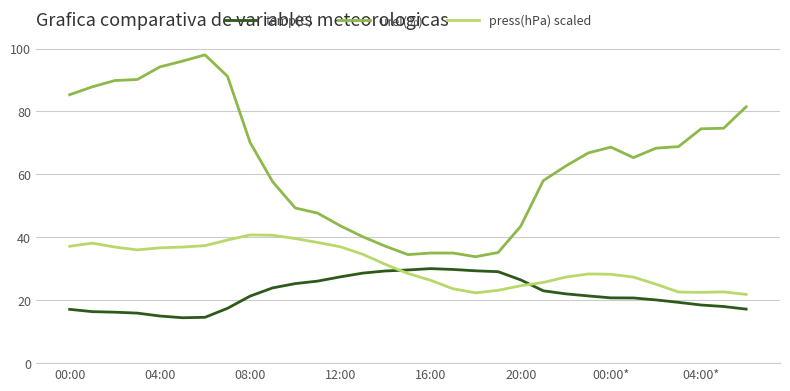

Rank the series by their maximum value, from lowest to highest.

temp(C), press(hPa) scaled, urel(%)